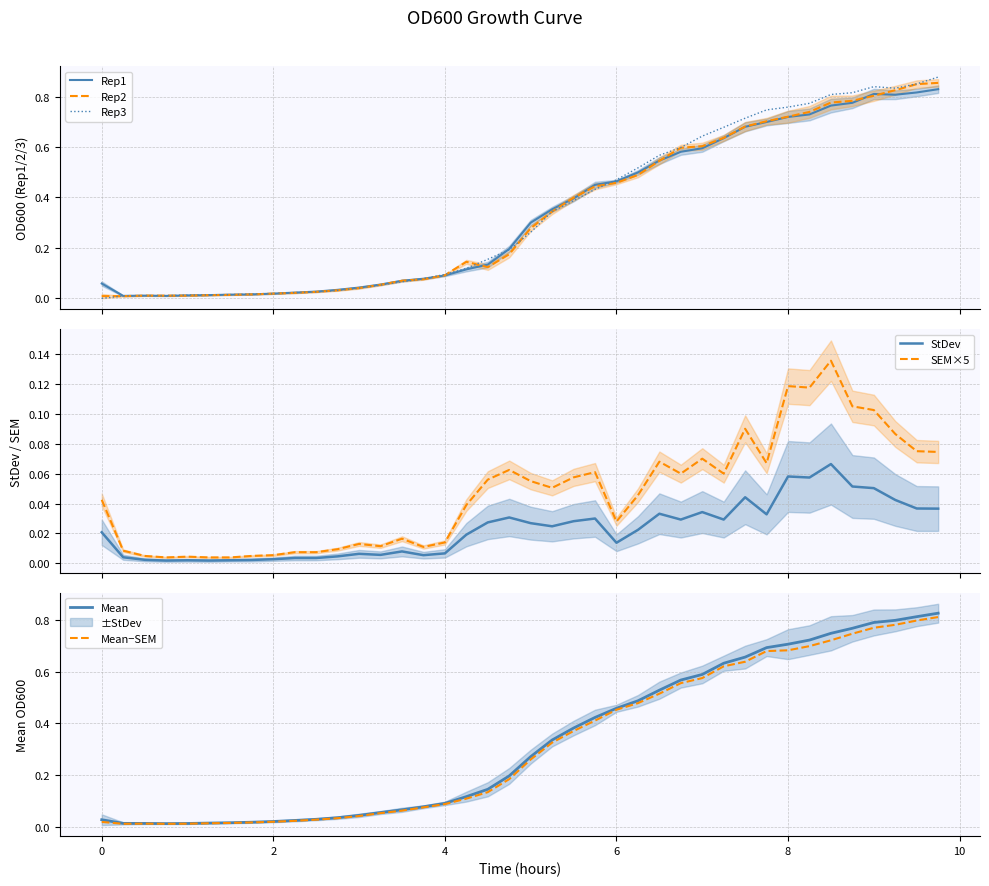

True or false: Rep3 has a value of 0.1 at 6.

False